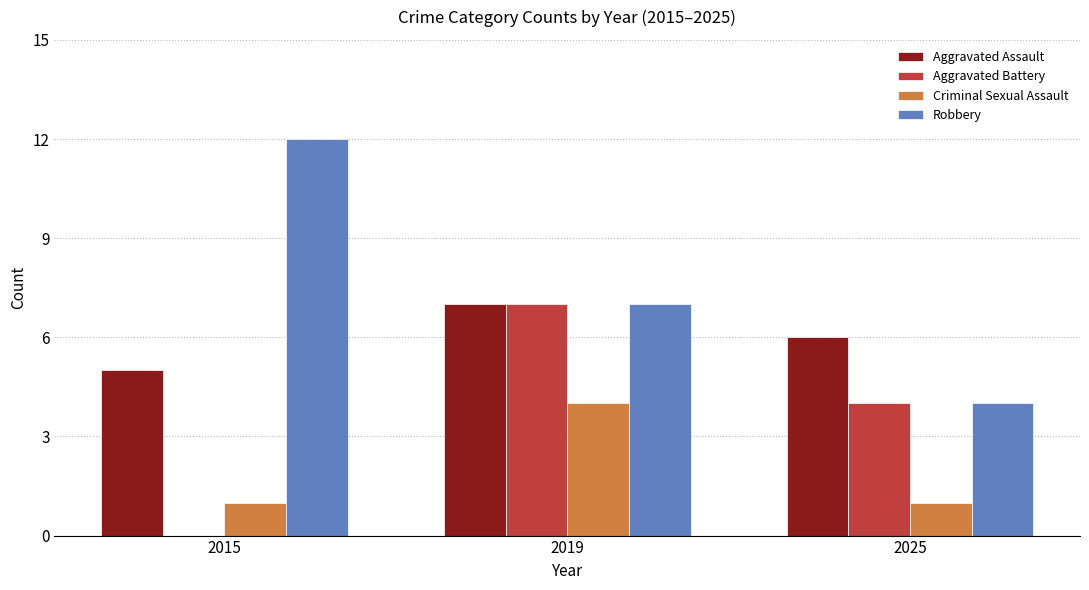

Between 2015 and 2019, which series saw the biggest shift?

Aggravated Battery